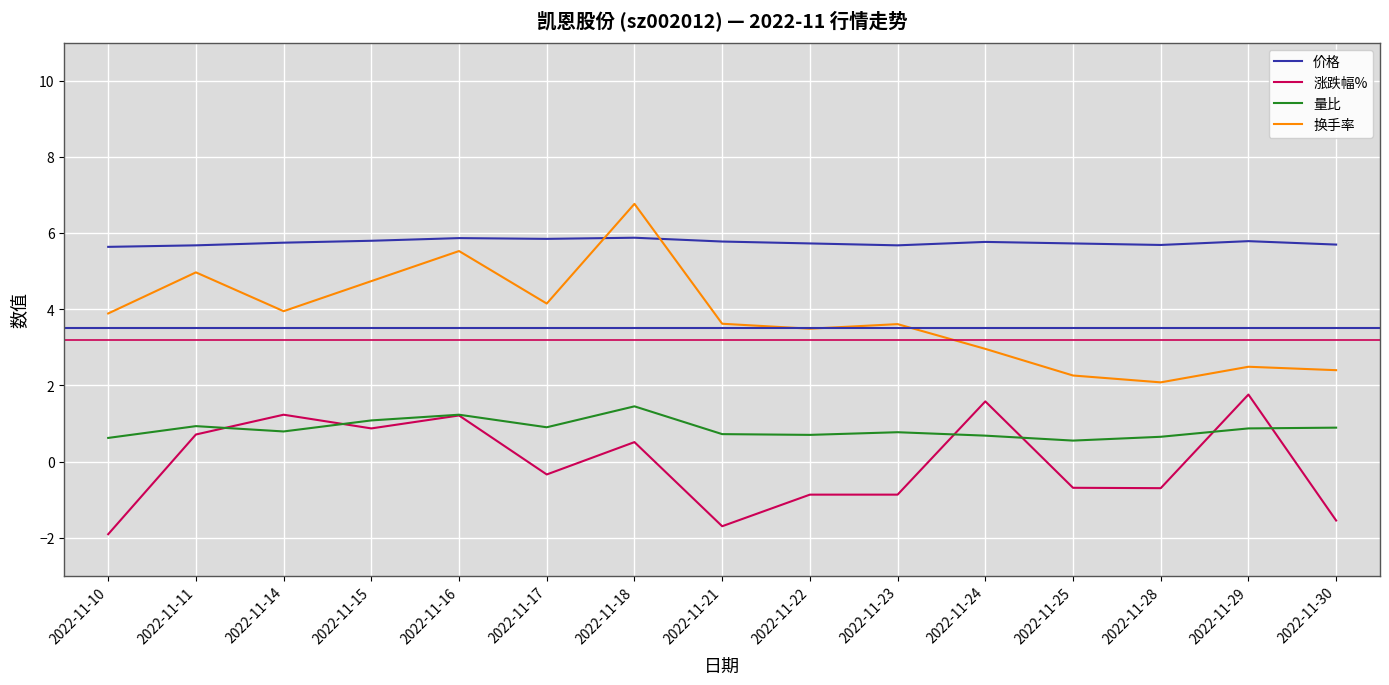

How many distinct data groups are displayed?

4